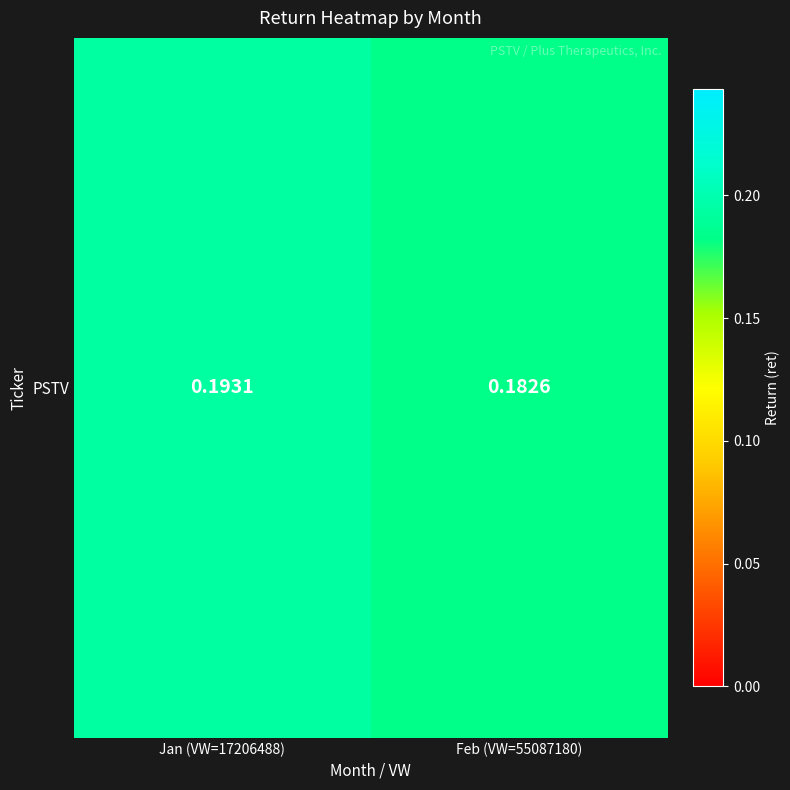

At which label is the value closest to 0?

Feb (VW=55087180)